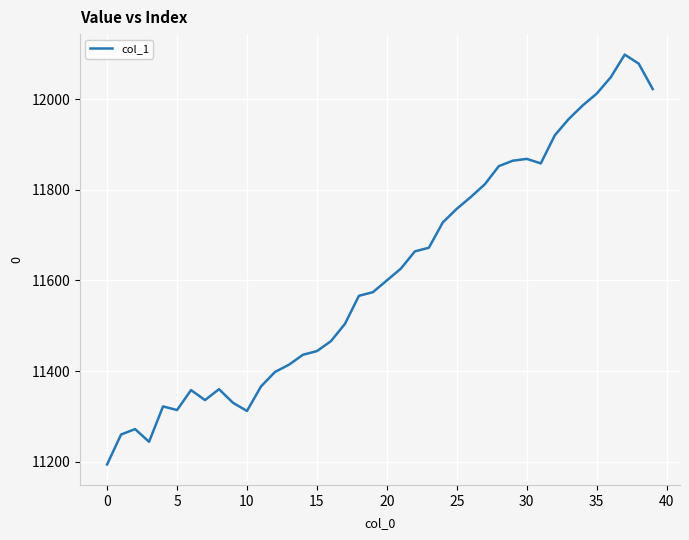

Is this an area chart (filled region under the line)?

No